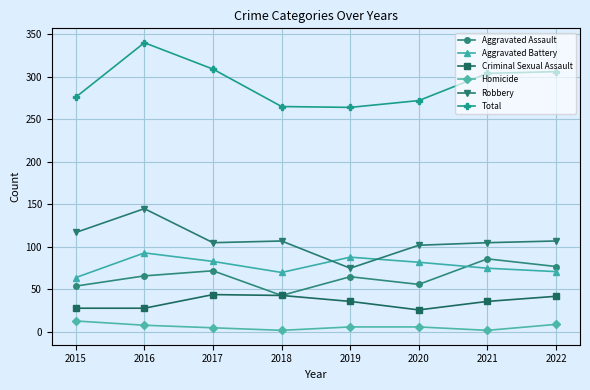

What is the difference between the maximum and minimum values in the Aggravated Assault series?

43